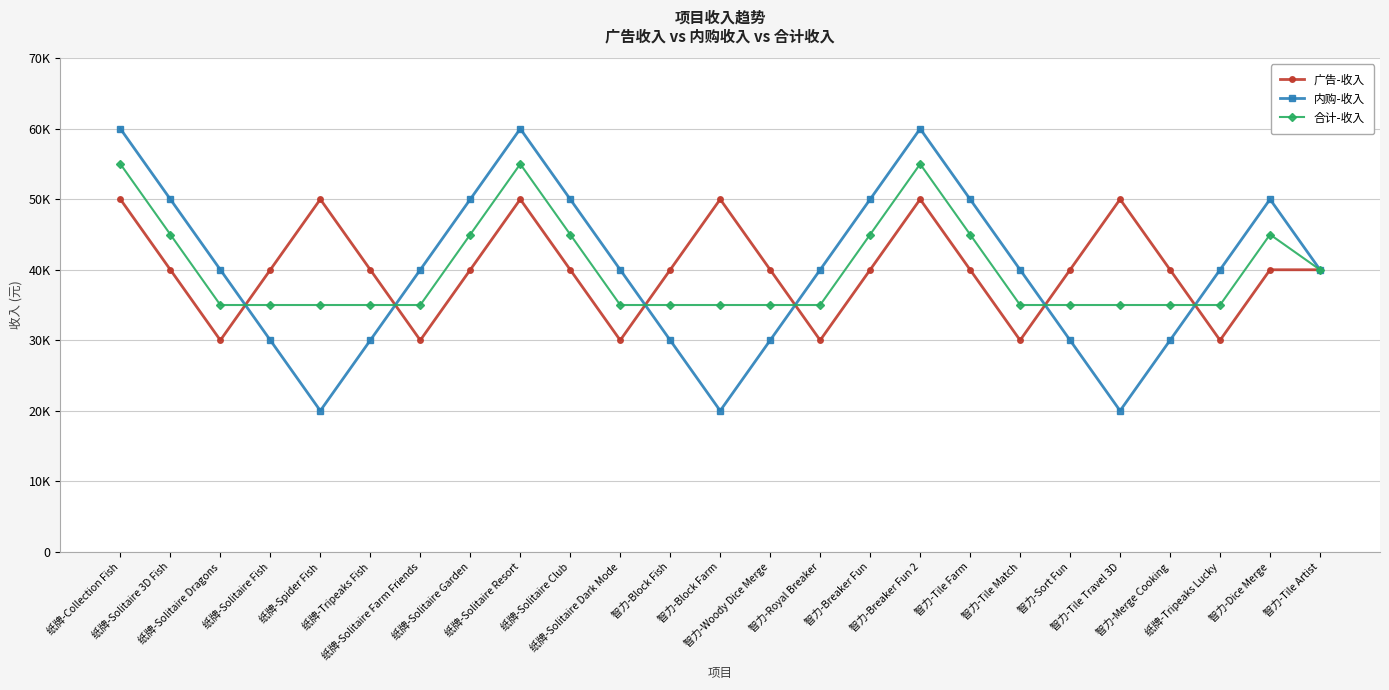

At which label is 广告-收入 closest to 40000?

纸牌-Solitaire 3D Fish